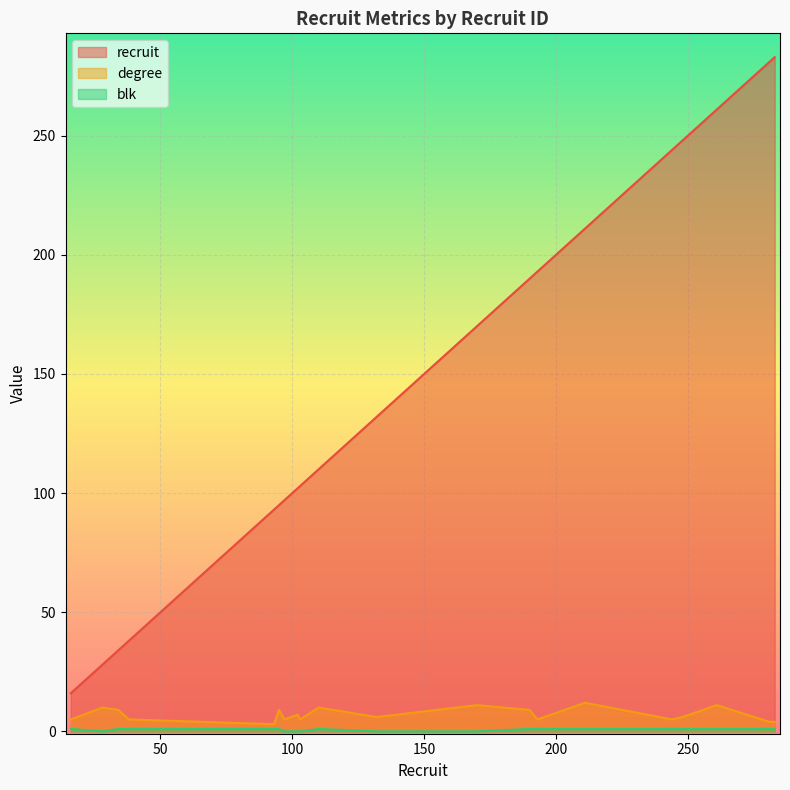

Reading right to left, list all the values displayed in this chart.

recruit: 283=283	281=281	261=261	248=248	244=244	211=211	193=193	190=190	170=170	132=132	110=110	103=103	102=102	97=97	95=95	93=93	38=38	34=34	28=28	16=16
degree: 283=4	281=4	261=11	248=6	244=5	211=12	193=5	190=9	170=11	132=6	110=10	103=5	102=7	97=5	95=9	93=3	38=5	34=9	28=10	16=5
blk: 283=1	281=1	261=1	248=1	244=1	211=1	193=1	190=1	170=0	132=0	110=1	103=0	102=0	97=0	95=1	93=1	38=1	34=1	28=0	16=1